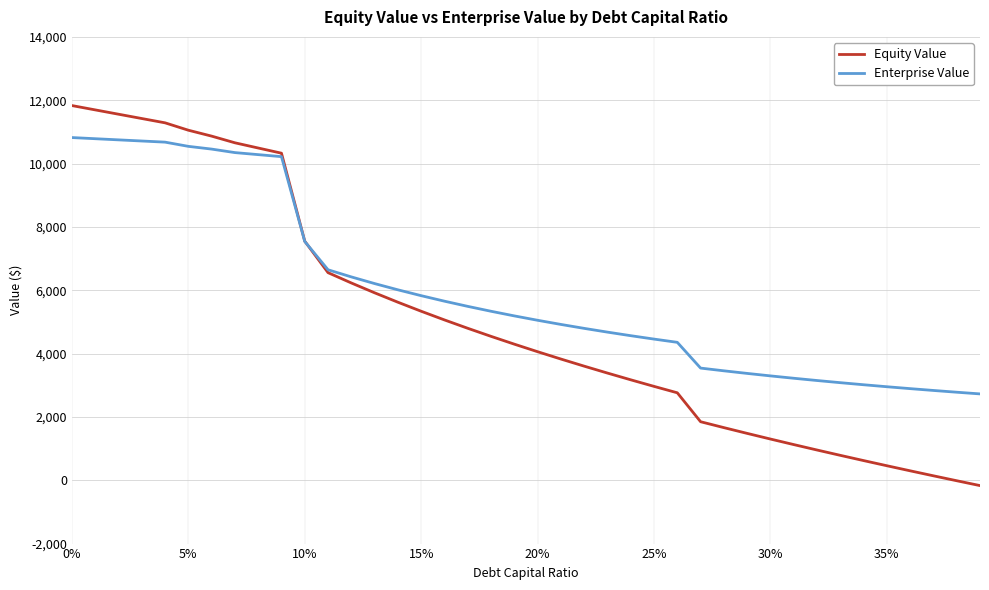

Which series has the largest total across all categories?

Enterprise Value